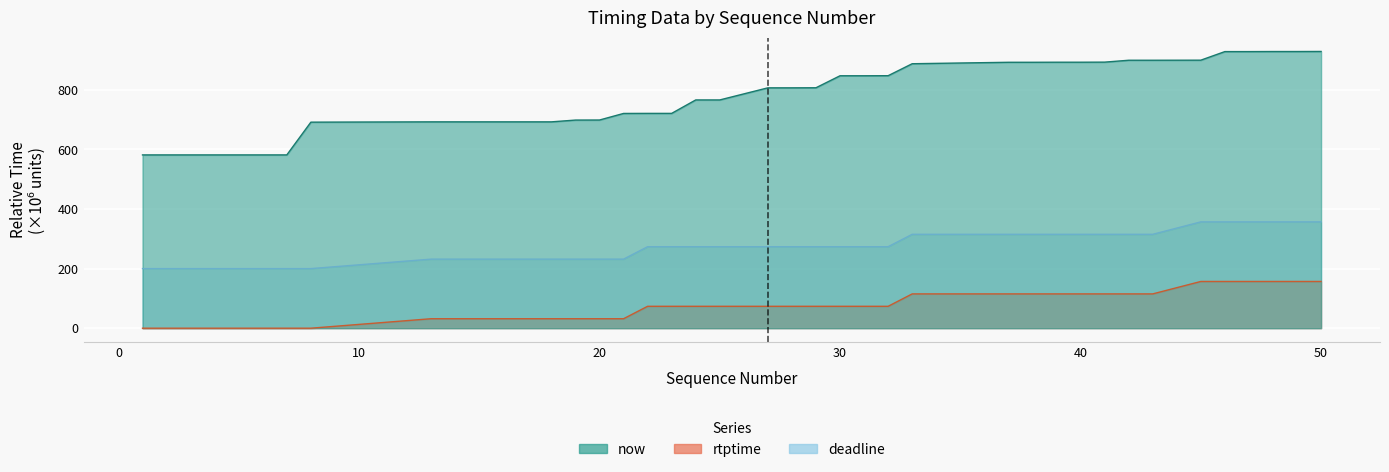

Where does the now series first go above 806?

27